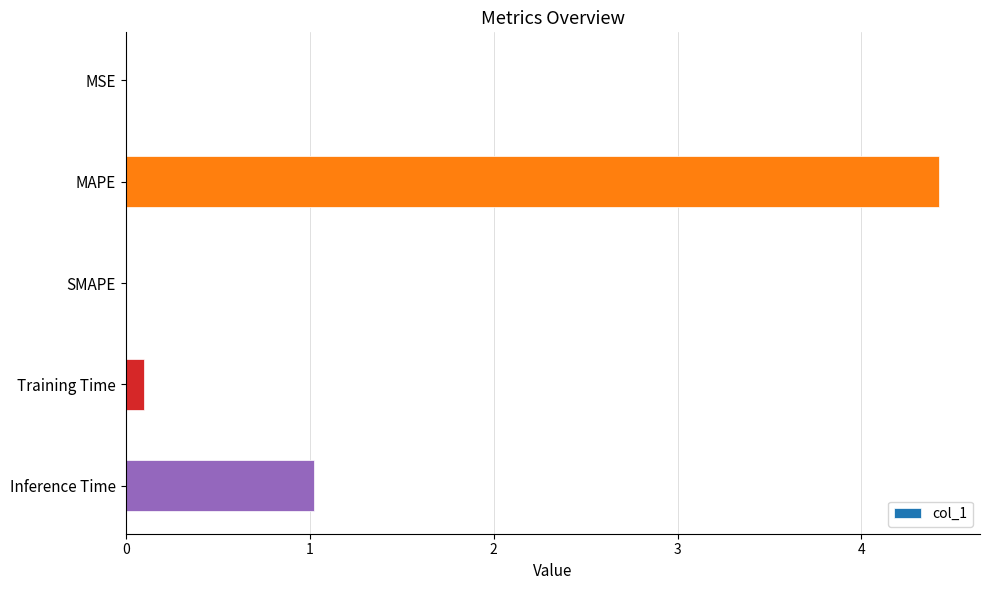

Count the number of categories in the chart.

5